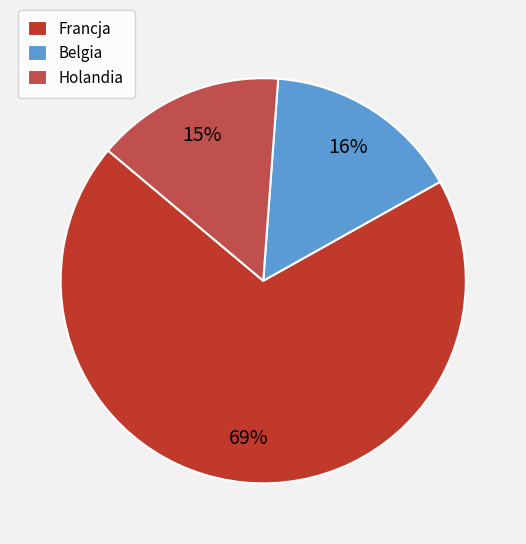

To the nearest percent, what is the average slice percentage?

33%